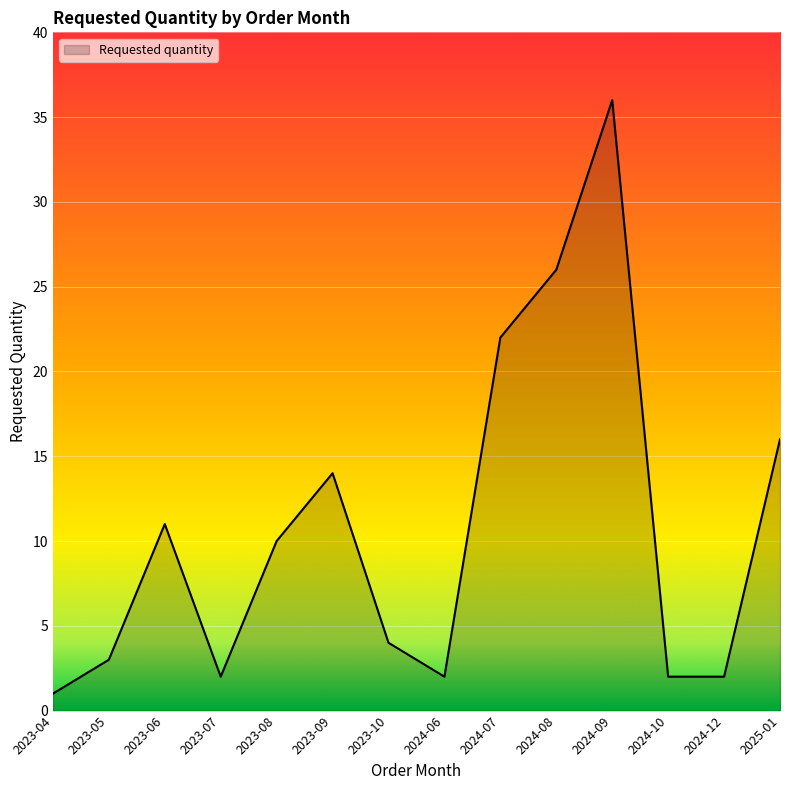

What value does the data have at 2024-08, to the nearest 10?

30